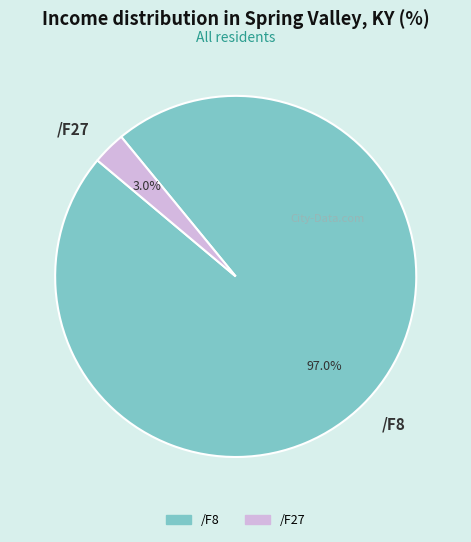

Between /F8 and /F27, which is larger?

/F8